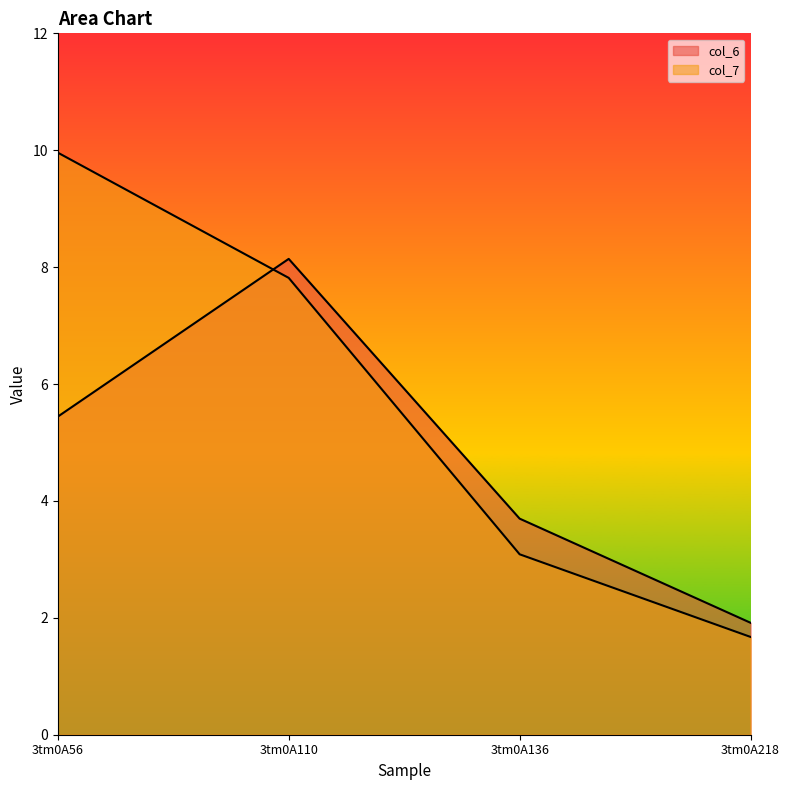

At which label does col_6 first exceed 5?

3tm0A56